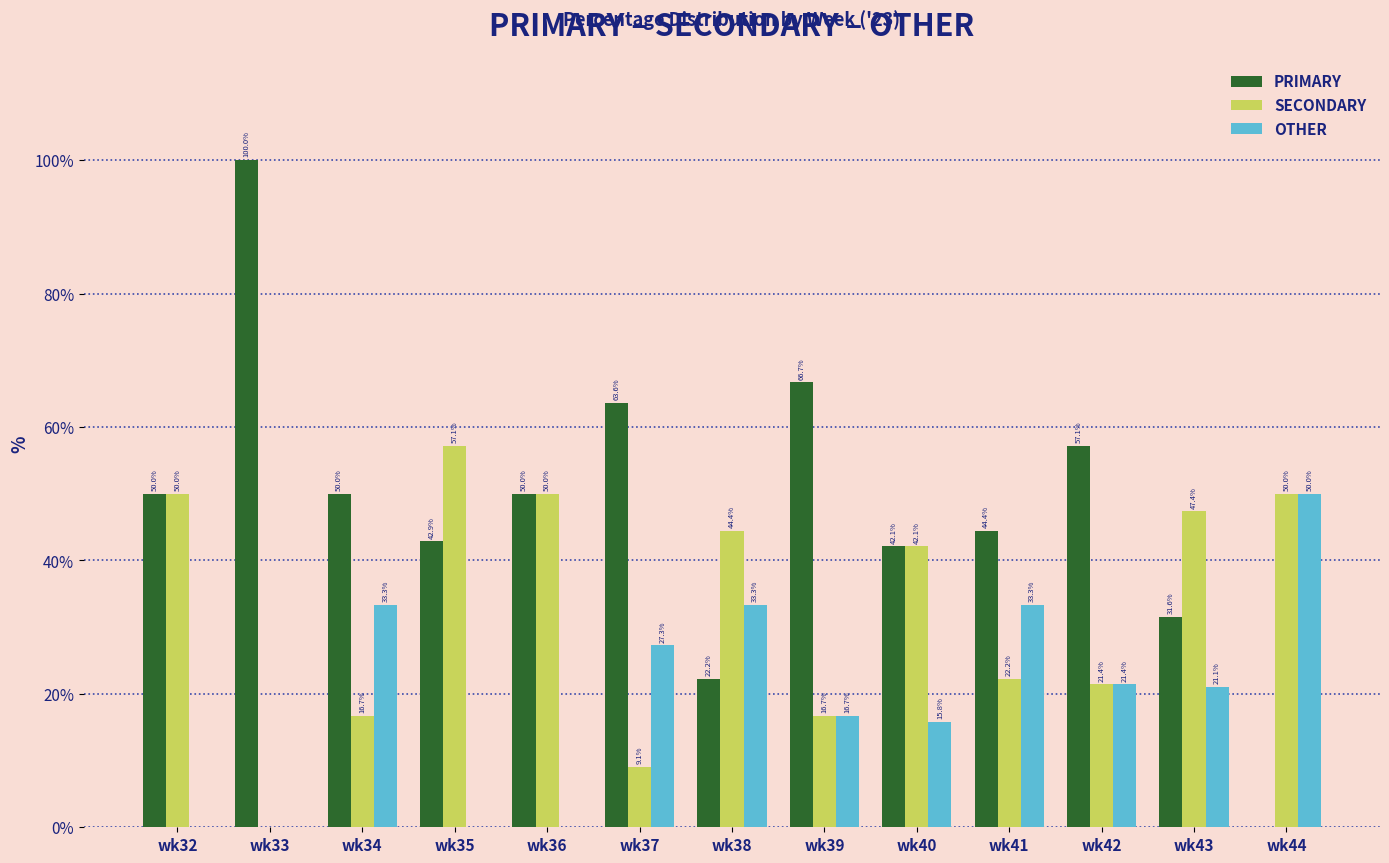

What is the spread (max minus min) of values at wk38?

22.2